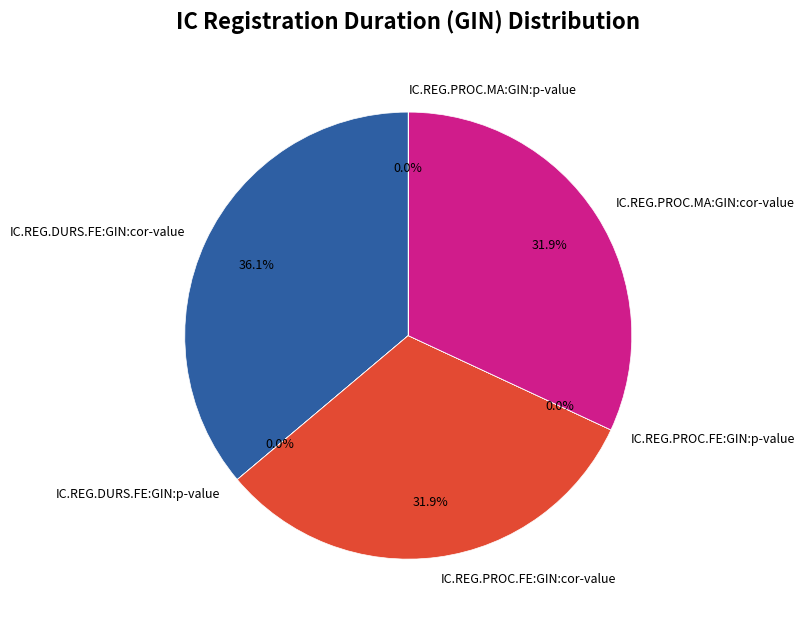

Is there any slice that represents more than half of the pie?

No